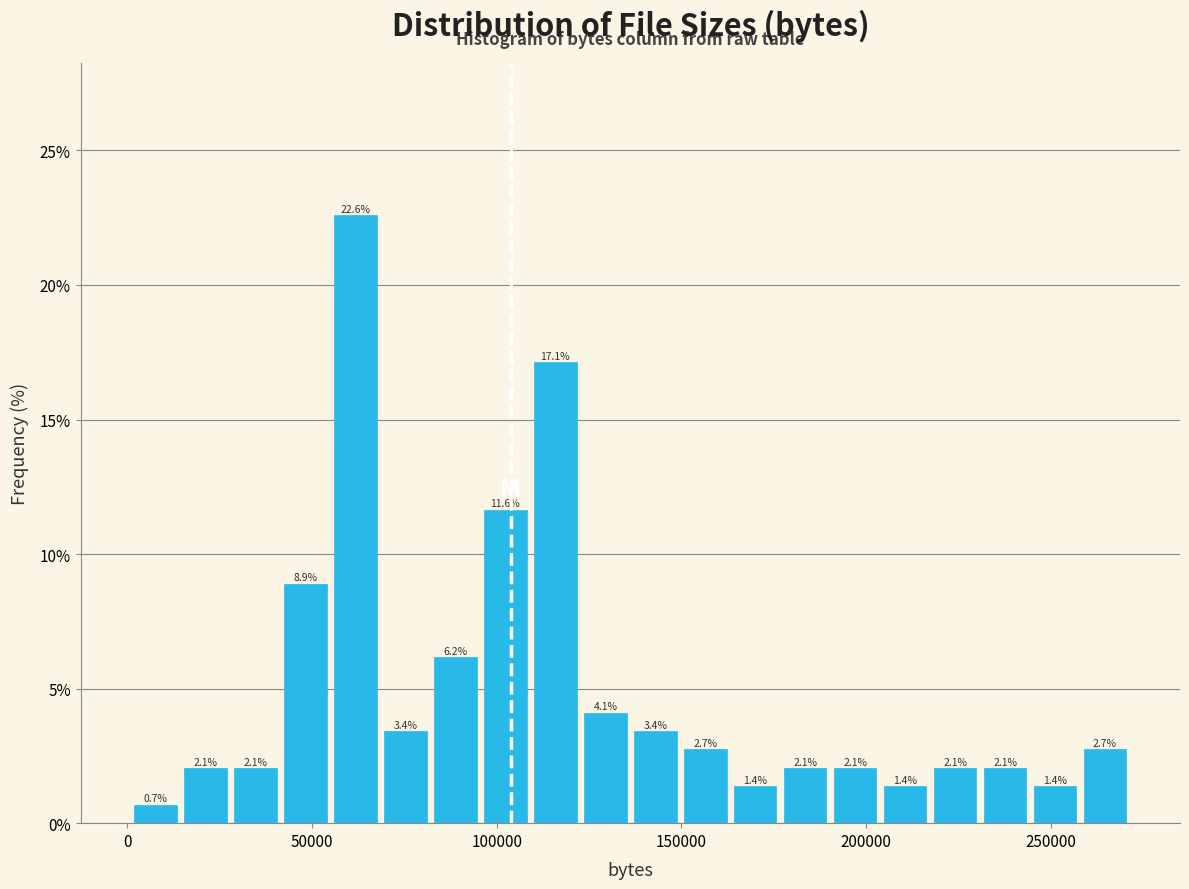

Around what value on the x-axis is the tallest bar? Give the approximate position of its centre, as read against the axis.

60000